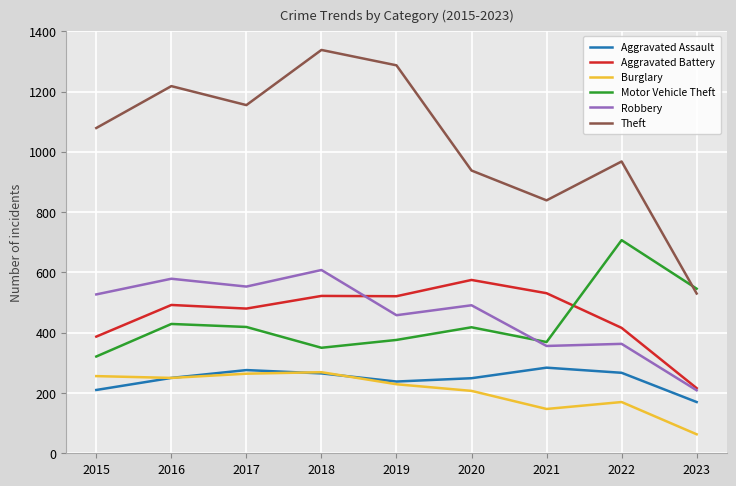

The value of Burglary at 2017 is 135. True or false?

False